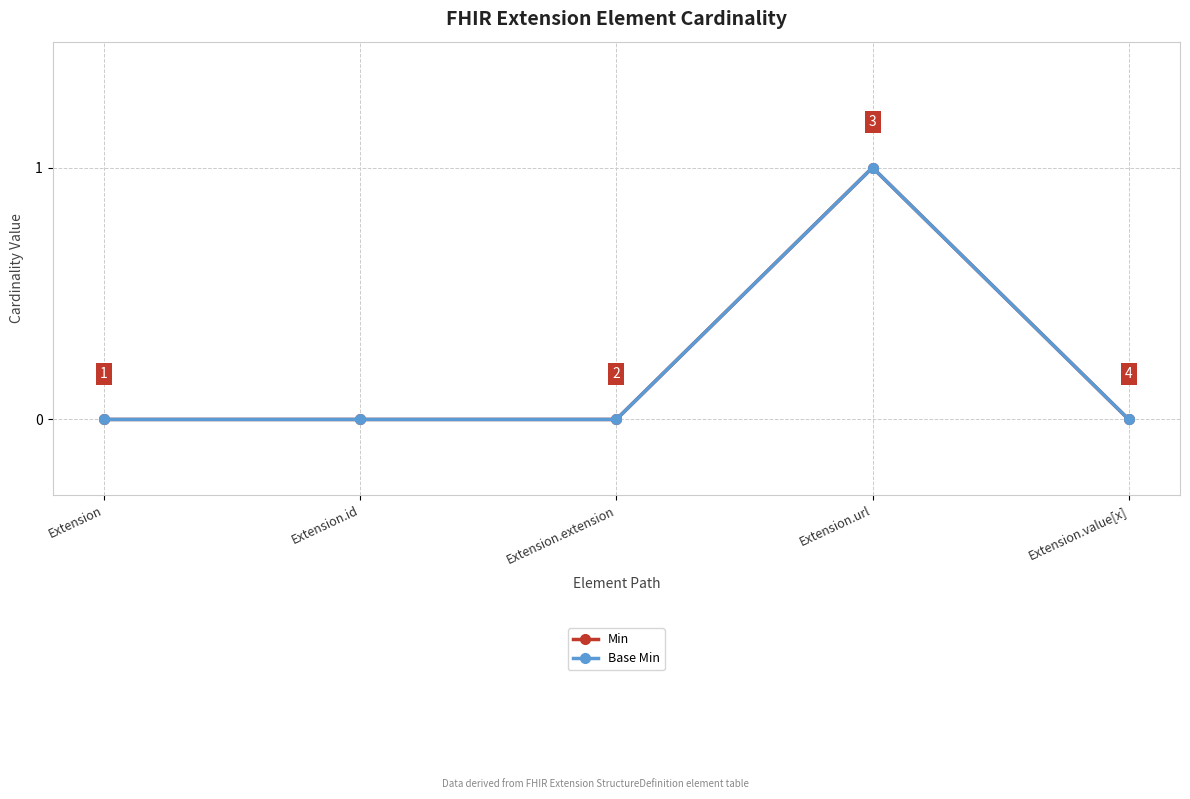

Does the chart have visible grid lines?

Yes